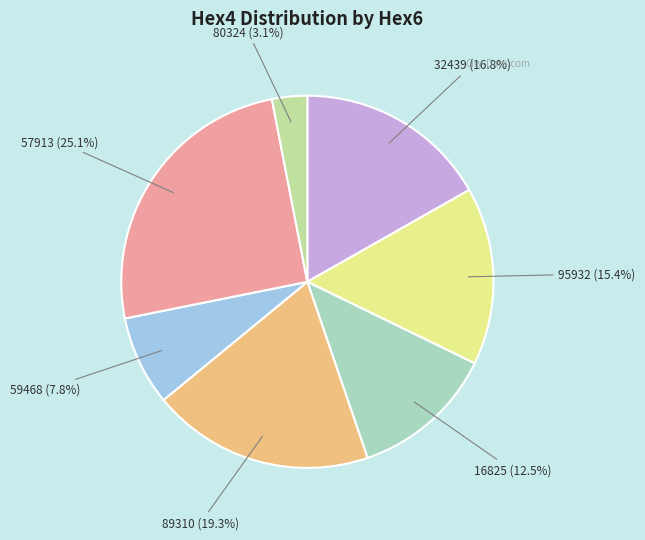

To the nearest percent, what is the average slice percentage?

14%